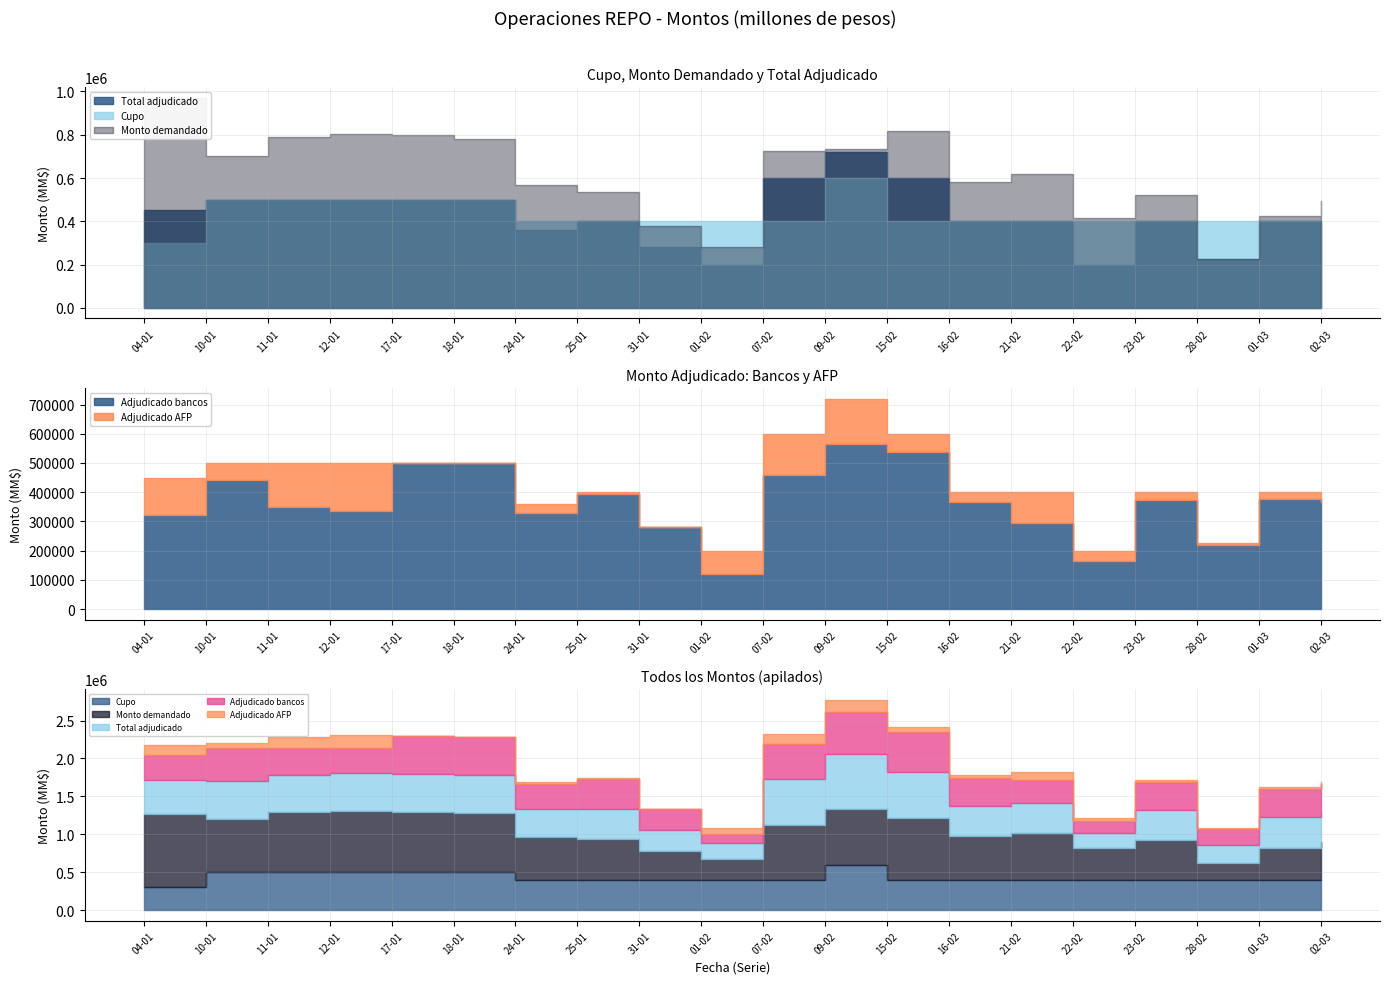

True or false: Adjudicado bancos and Total adjudicado cross at least once.

False